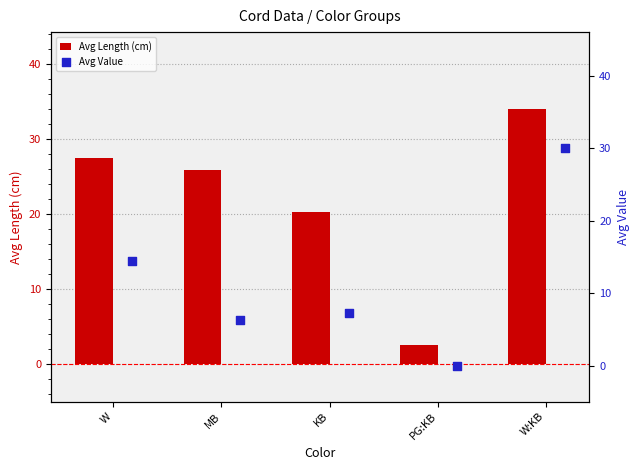

Which series contains the highest Y value?

Avg Length (cm)